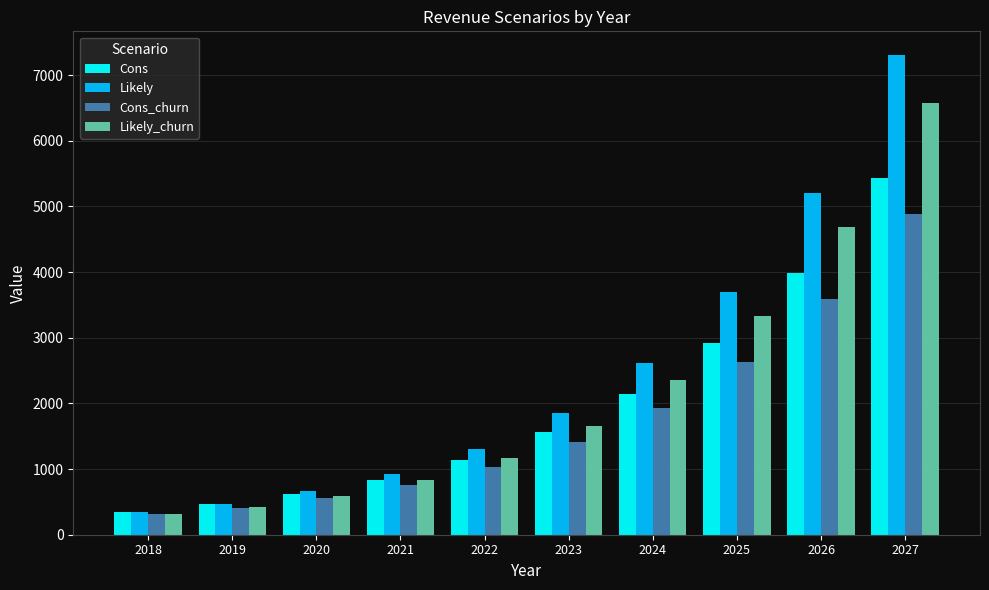

Reading left to right, extract all data points from this chart.

Cons: 345.6	460.8	619.2	838.8	1144.8	1566.0	2138.4	2926.8	3992.4	5432.4
Likely: 345.6	475.2	658.8	925.2	1306.8	1850.4	2617.2	3697.2	5205.6	7300.8
Cons_churn: 309.6	414.0	554.4	752.4	1029.6	1407.6	1922.4	2631.6	3592.8	4888.8
Likely_churn: 309.6	424.8	590.4	831.6	1173.6	1663.2	2354.4	3326.4	4683.6	6570.0